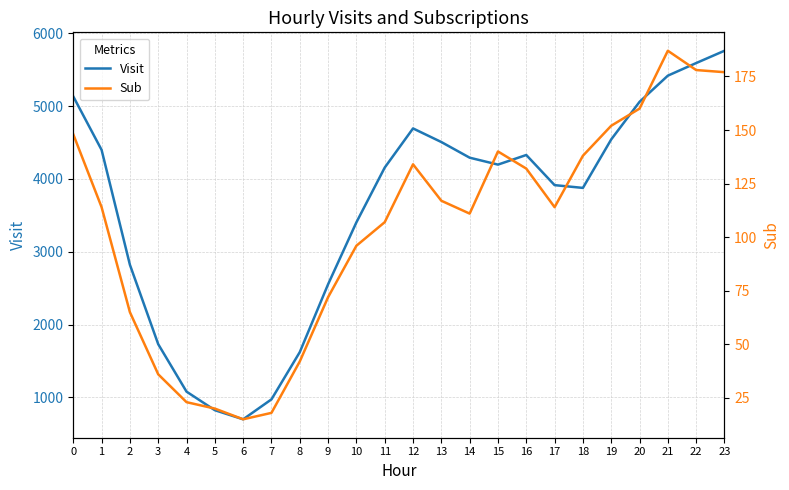

In Sub, how many points are lower than both neighbors (excluding endpoints)?

3